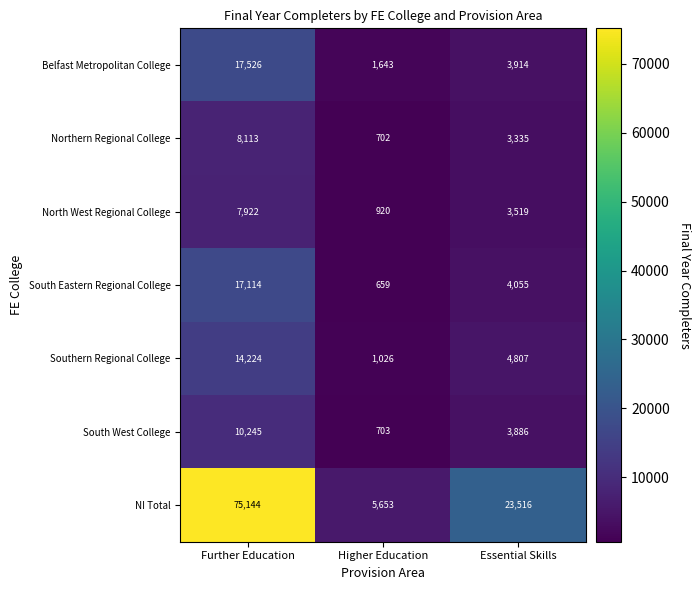

What is the maximum value shown in the chart?

75144